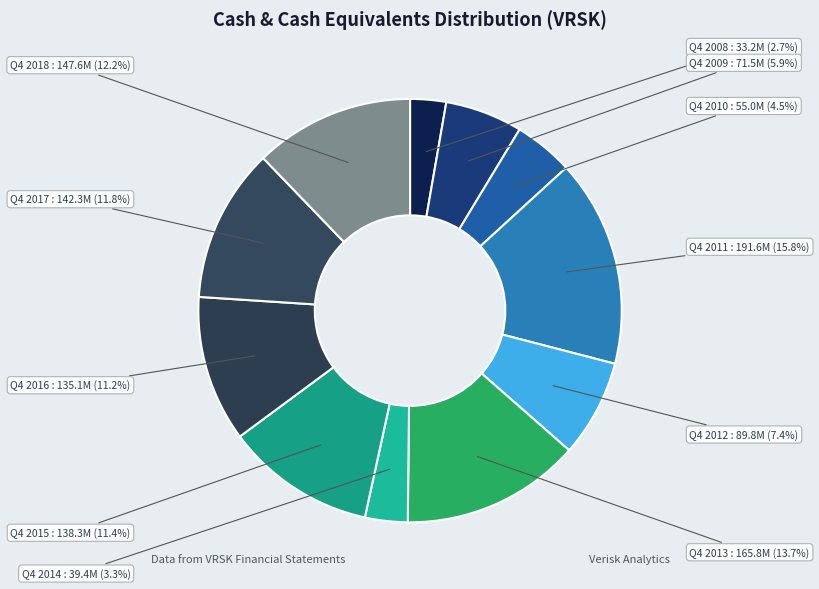

Is the sum of Q4 2008 and Q4 2011 greater than half?

No